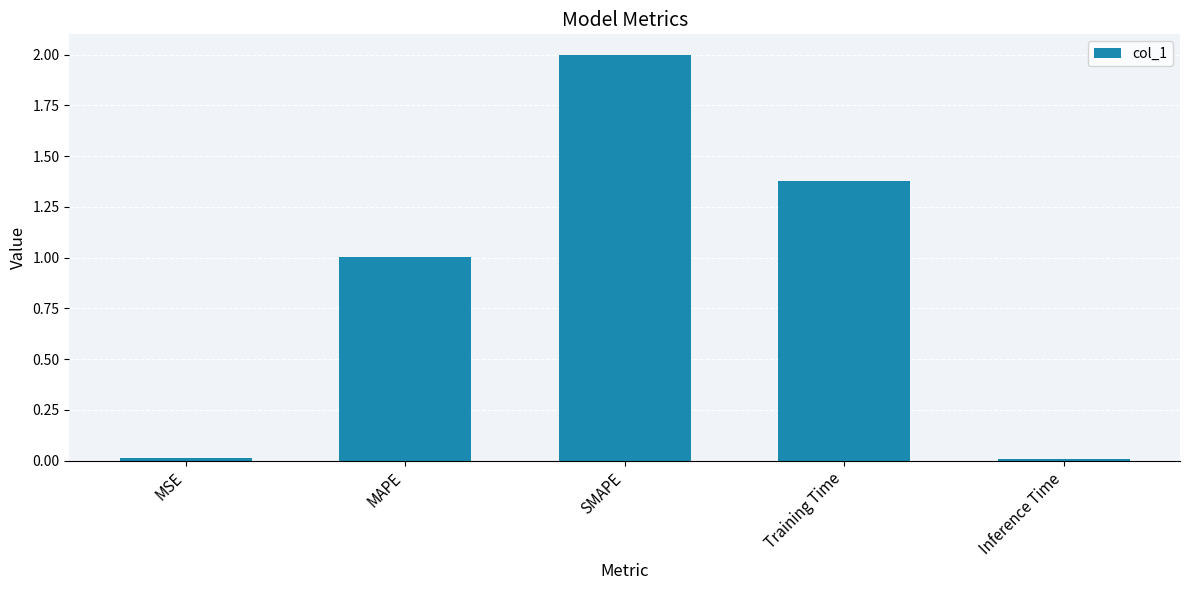

At which label does the data first exceed 1?

MAPE